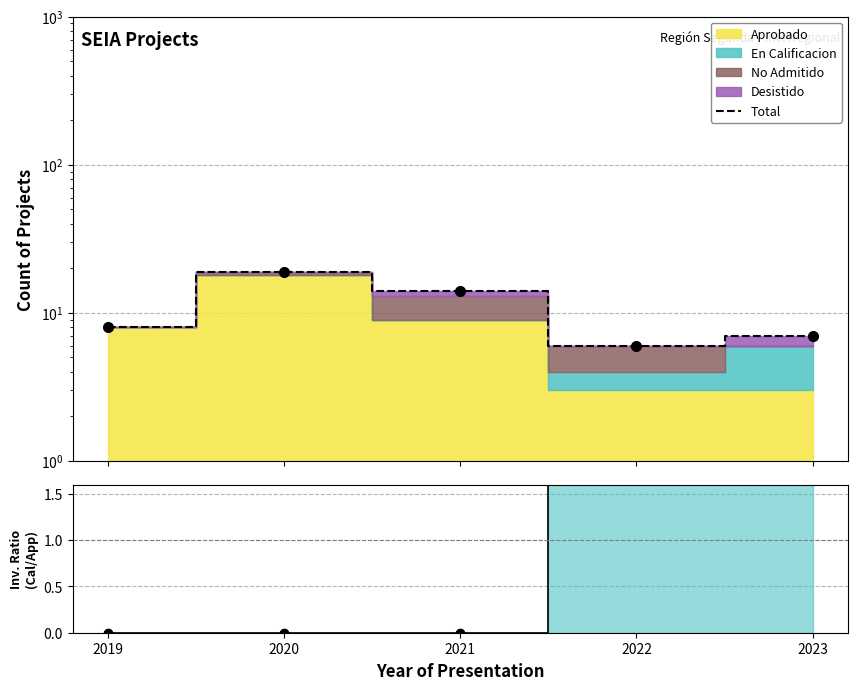

Where is the data nearest to the value 12?

2021